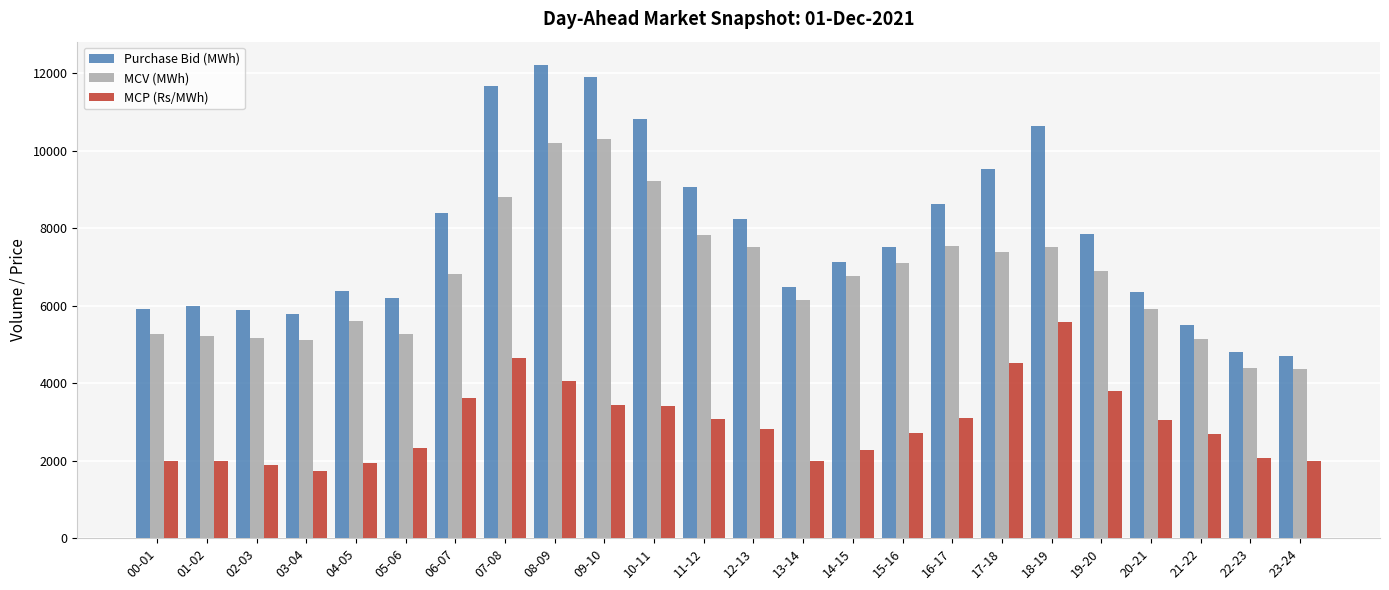

Rank the series at 14-15 from lowest to highest value.

MCP (Rs/MWh), MCV (MWh), Purchase Bid (MWh)